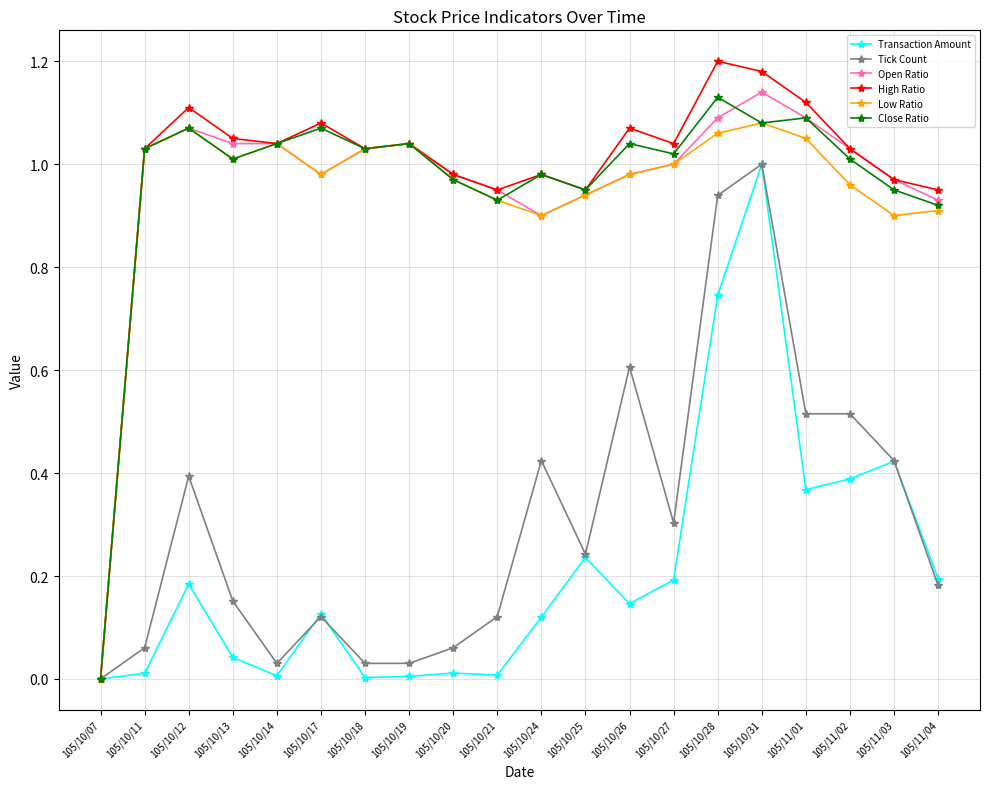

The Low Ratio series shows 0.9 at 105/10/21. True or false?

True